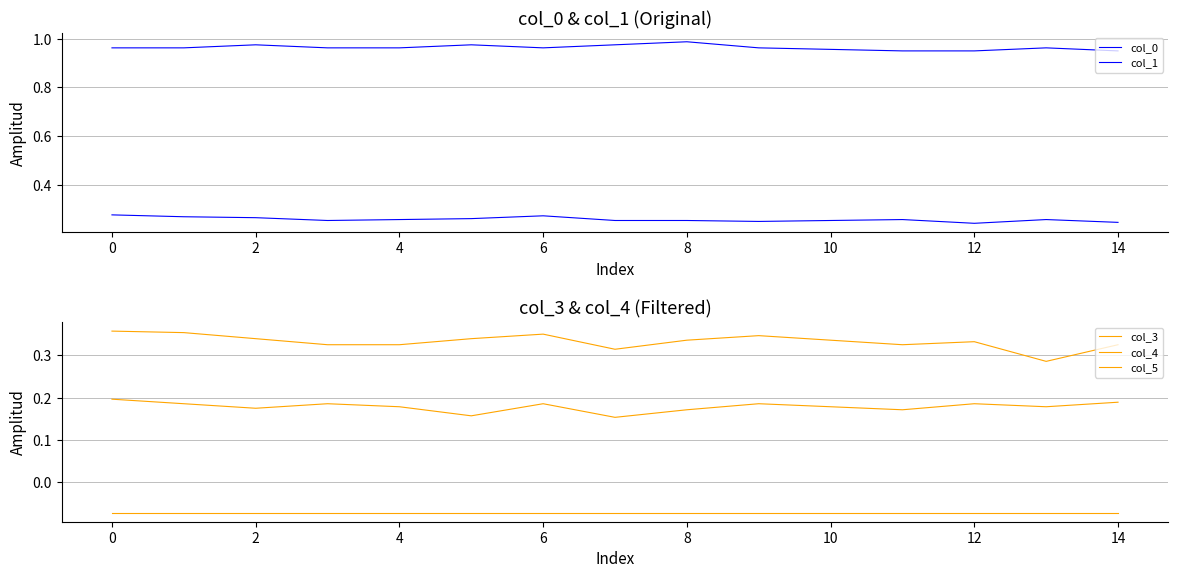

The col_3 series shows 0.3 at 12. True or false?

True